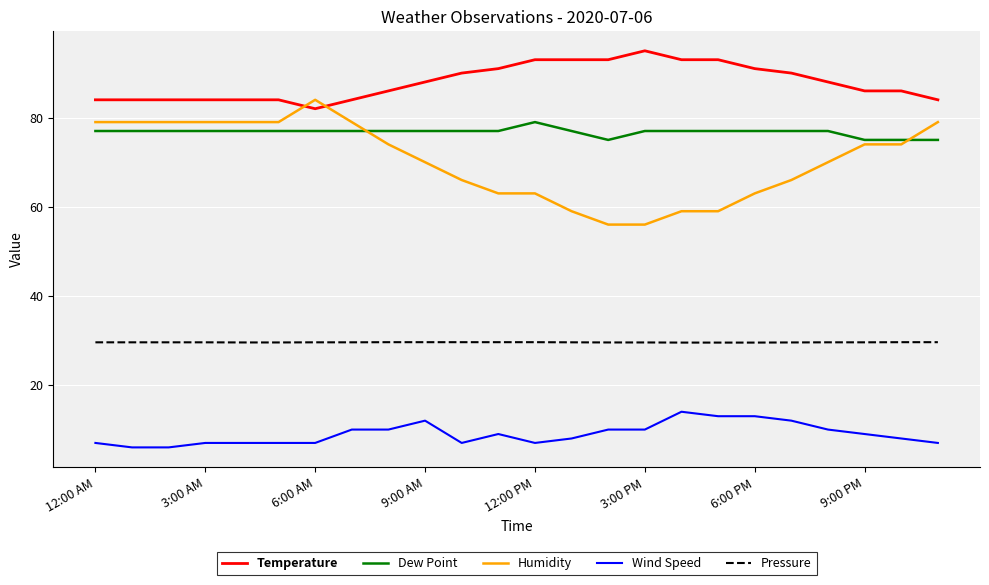

List the series in order of their peak value, highest first.

Temperature, Humidity, Dew Point, Pressure, Wind Speed